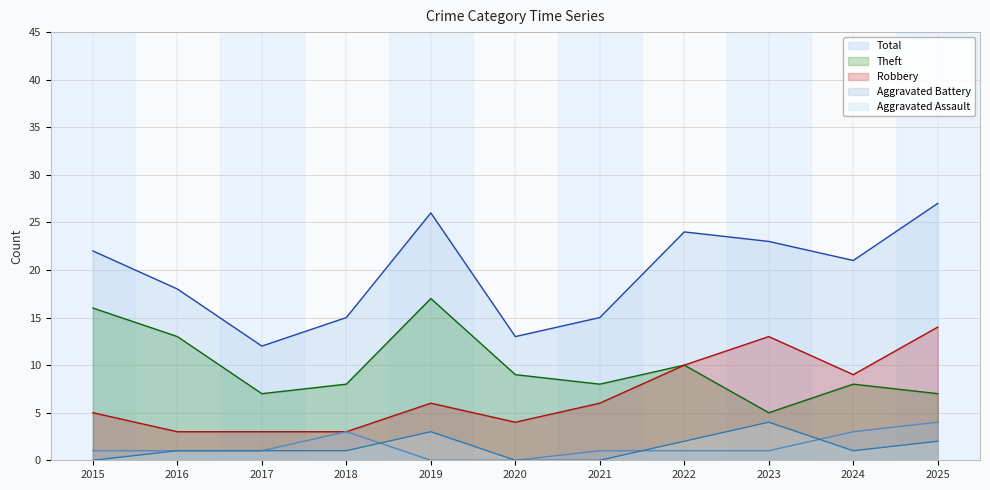

What value does the Theft series have at 2016, to the nearest 5?

15